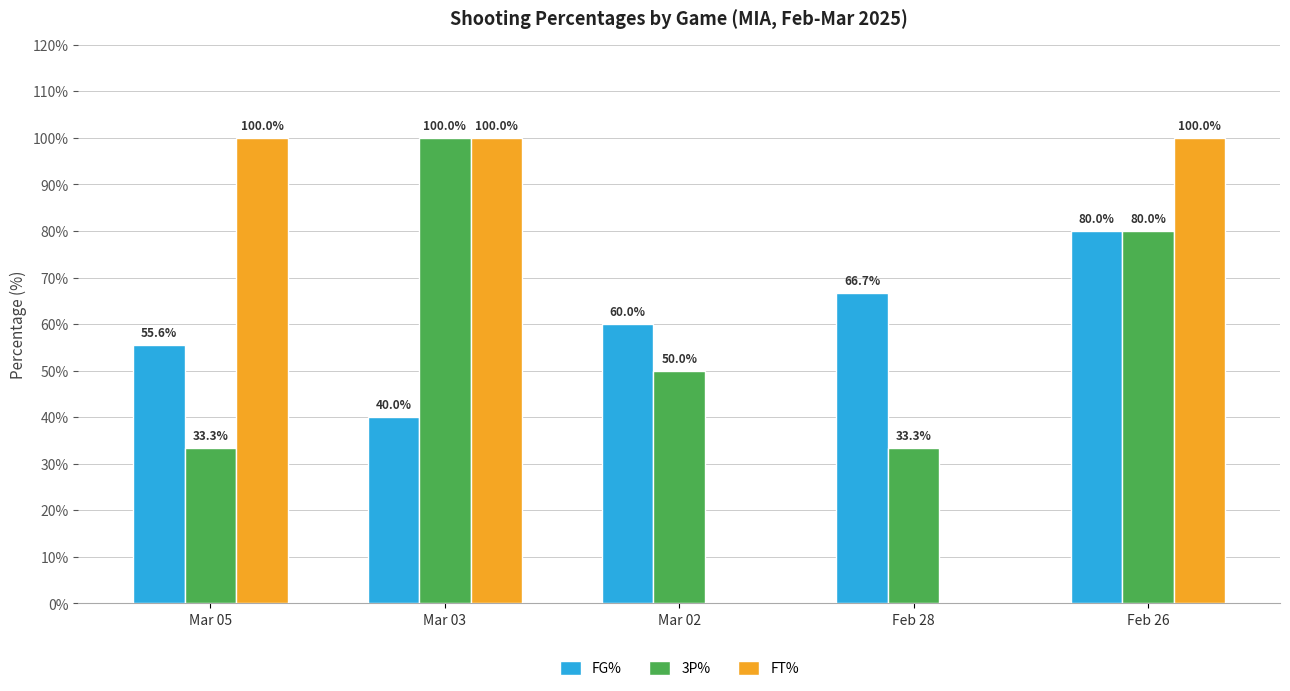

What is the average value of the FG% series?

60.5